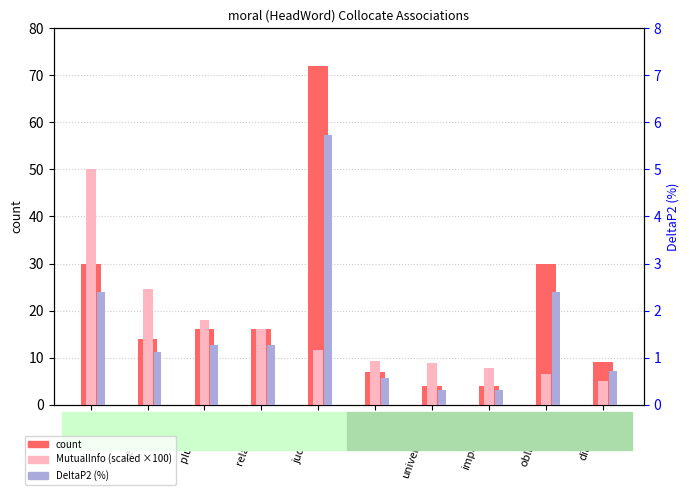

What is the sum of the DeltaP2 (%) values at judgment and relativism?

7.0